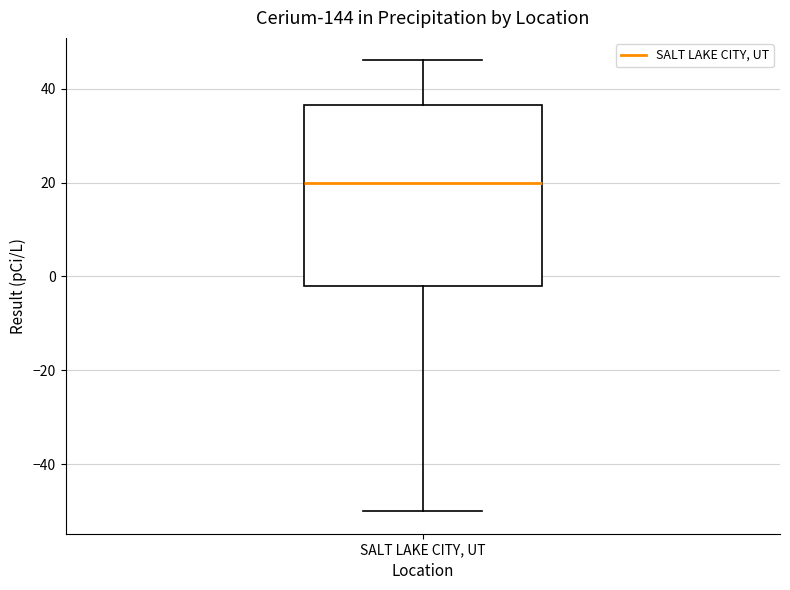

Read this box plot against the y-axis: the position of the median line, the range covered by the box, and the ends of both whiskers. The values are not printed on the chart, so give them approximately, as read against the axis.

median 20, box -2 to 36, whiskers -50 to 46